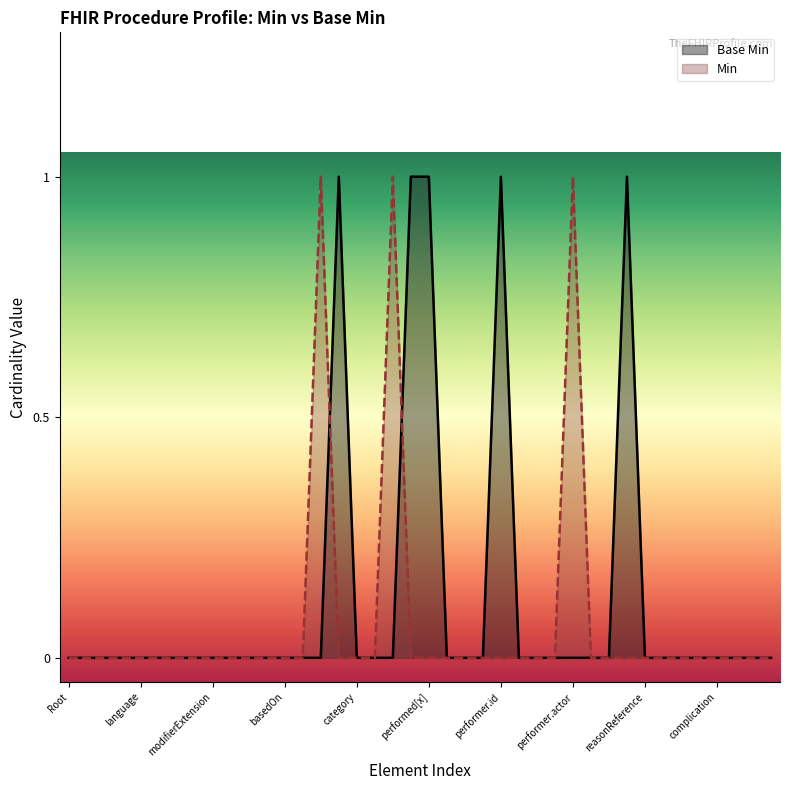

Which series has the largest total across all categories?

Base Min